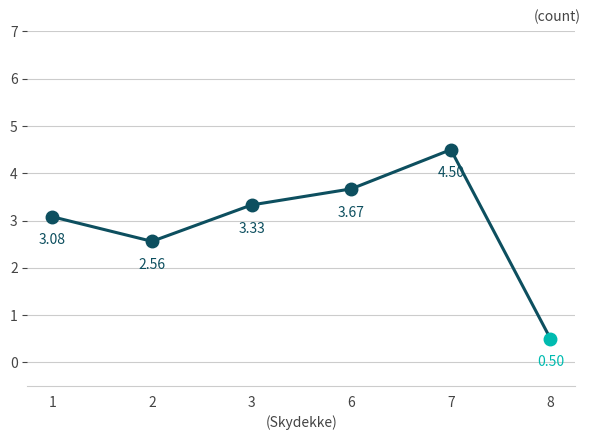

Rank the categories by value from highest to lowest.

7, 6, 3, 1, 2